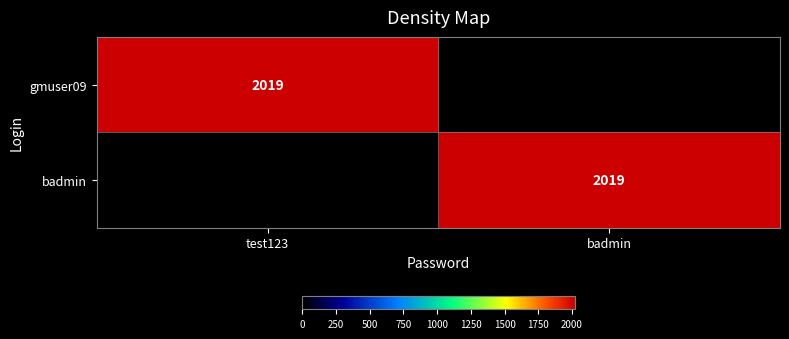

The value of badmin at badmin is 2019. True or false?

True